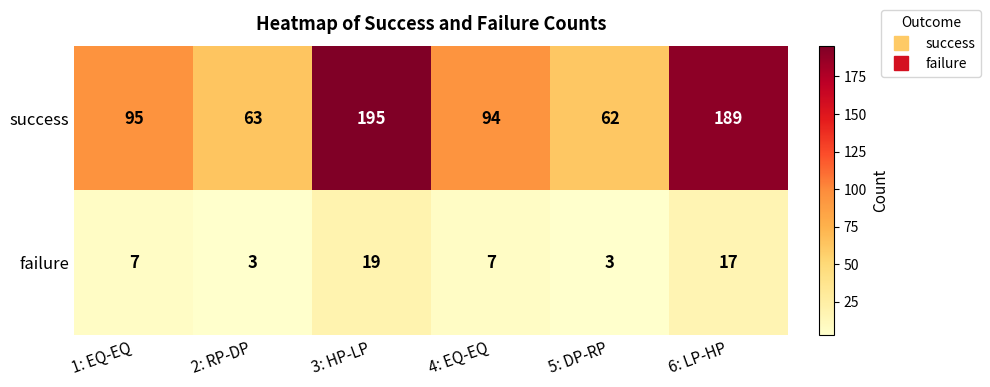

Which series changed the most between 3: HP-LP and 4: EQ-EQ?

success